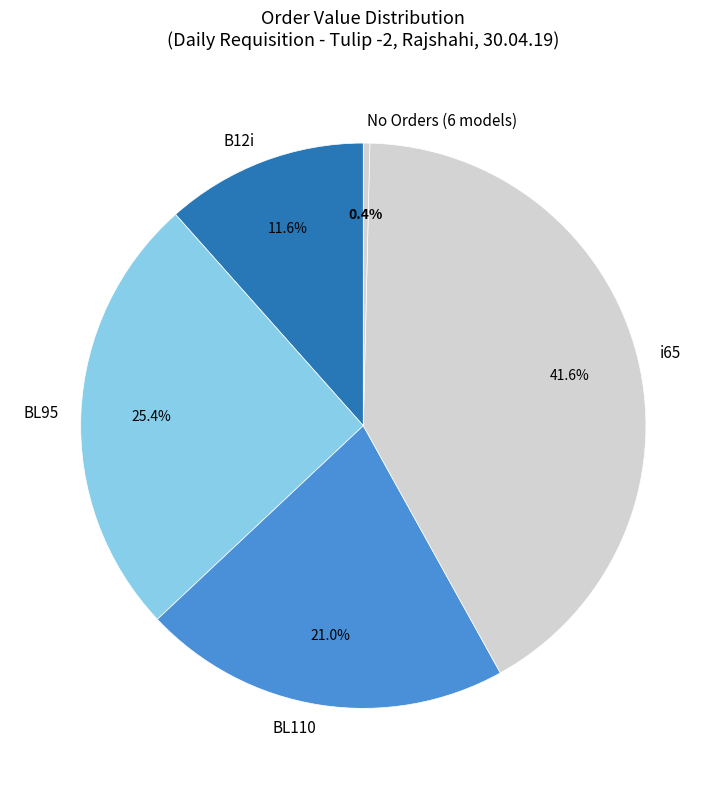

Between BL110 and i65, which is larger?

i65